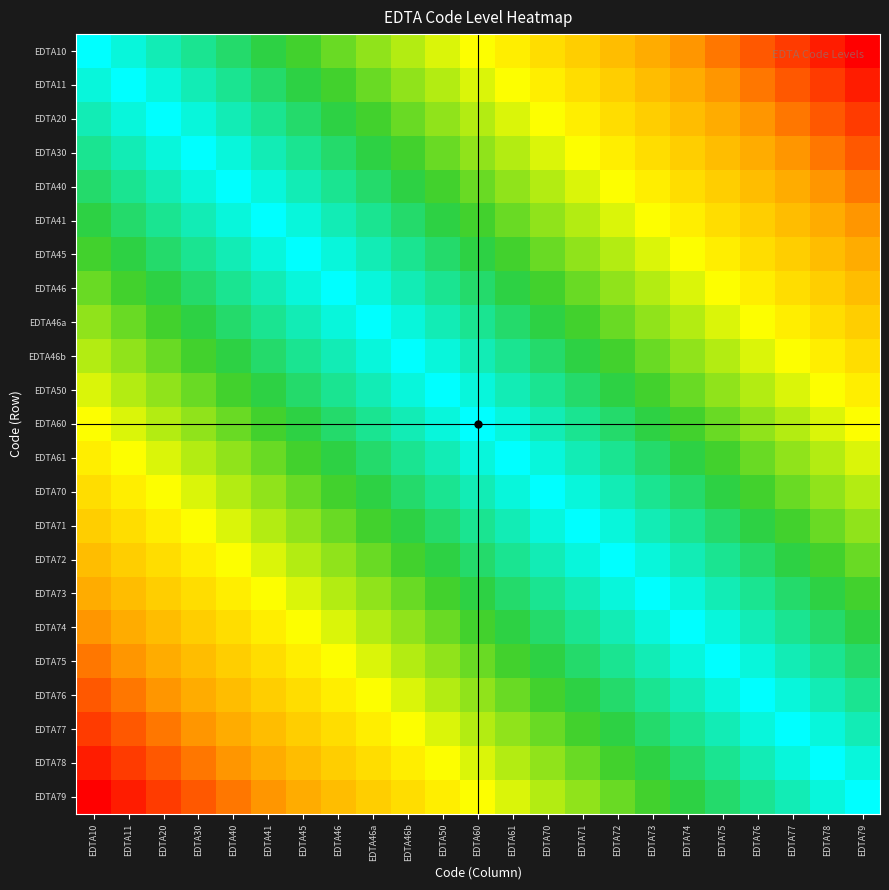

Reading left to right, transcribe all the data shown in this chart.

EDTA10: EDTA10=1.0	EDTA11=1.0	EDTA20=0.9	EDTA30=0.9	EDTA40=0.8	EDTA41=0.8	EDTA45=0.7	EDTA46=0.7	EDTA46a=0.6	EDTA46b=0.6	EDTA50=0.5	EDTA60=0.5	EDTA61=0.5	EDTA70=0.4	EDTA71=0.4	EDTA72=0.3	EDTA73=0.3	EDTA74=0.2	EDTA75=0.2	EDTA76=0.1	EDTA77=0.1	EDTA78=0.0	EDTA79=0.0
EDTA11: EDTA10=1.0	EDTA11=1.0	EDTA20=1.0	EDTA30=0.9	EDTA40=0.9	EDTA41=0.8	EDTA45=0.8	EDTA46=0.7	EDTA46a=0.7	EDTA46b=0.6	EDTA50=0.6	EDTA60=0.5	EDTA61=0.5	EDTA70=0.5	EDTA71=0.4	EDTA72=0.4	EDTA73=0.3	EDTA74=0.3	EDTA75=0.2	EDTA76=0.2	EDTA77=0.1	EDTA78=0.1	EDTA79=0.0
EDTA20: EDTA10=0.9	EDTA11=1.0	EDTA20=1.0	EDTA30=1.0	EDTA40=0.9	EDTA41=0.9	EDTA45=0.8	EDTA46=0.8	EDTA46a=0.7	EDTA46b=0.7	EDTA50=0.6	EDTA60=0.6	EDTA61=0.5	EDTA70=0.5	EDTA71=0.5	EDTA72=0.4	EDTA73=0.4	EDTA74=0.3	EDTA75=0.3	EDTA76=0.2	EDTA77=0.2	EDTA78=0.1	EDTA79=0.1
EDTA30: EDTA10=0.9	EDTA11=0.9	EDTA20=1.0	EDTA30=1.0	EDTA40=1.0	EDTA41=0.9	EDTA45=0.9	EDTA46=0.8	EDTA46a=0.8	EDTA46b=0.7	EDTA50=0.7	EDTA60=0.6	EDTA61=0.6	EDTA70=0.5	EDTA71=0.5	EDTA72=0.5	EDTA73=0.4	EDTA74=0.4	EDTA75=0.3	EDTA76=0.3	EDTA77=0.2	EDTA78=0.2	EDTA79=0.1
EDTA40: EDTA10=0.8	EDTA11=0.9	EDTA20=0.9	EDTA30=1.0	EDTA40=1.0	EDTA41=1.0	EDTA45=0.9	EDTA46=0.9	EDTA46a=0.8	EDTA46b=0.8	EDTA50=0.7	EDTA60=0.7	EDTA61=0.6	EDTA70=0.6	EDTA71=0.5	EDTA72=0.5	EDTA73=0.5	EDTA74=0.4	EDTA75=0.4	EDTA76=0.3	EDTA77=0.3	EDTA78=0.2	EDTA79=0.2
EDTA41: EDTA10=0.8	EDTA11=0.8	EDTA20=0.9	EDTA30=0.9	EDTA40=1.0	EDTA41=1.0	EDTA45=1.0	EDTA46=0.9	EDTA46a=0.9	EDTA46b=0.8	EDTA50=0.8	EDTA60=0.7	EDTA61=0.7	EDTA70=0.6	EDTA71=0.6	EDTA72=0.5	EDTA73=0.5	EDTA74=0.5	EDTA75=0.4	EDTA76=0.4	EDTA77=0.3	EDTA78=0.3	EDTA79=0.2
EDTA45: EDTA10=0.7	EDTA11=0.8	EDTA20=0.8	EDTA30=0.9	EDTA40=0.9	EDTA41=1.0	EDTA45=1.0	EDTA46=1.0	EDTA46a=0.9	EDTA46b=0.9	EDTA50=0.8	EDTA60=0.8	EDTA61=0.7	EDTA70=0.7	EDTA71=0.6	EDTA72=0.6	EDTA73=0.5	EDTA74=0.5	EDTA75=0.5	EDTA76=0.4	EDTA77=0.4	EDTA78=0.3	EDTA79=0.3
EDTA46: EDTA10=0.7	EDTA11=0.7	EDTA20=0.8	EDTA30=0.8	EDTA40=0.9	EDTA41=0.9	EDTA45=1.0	EDTA46=1.0	EDTA46a=1.0	EDTA46b=0.9	EDTA50=0.9	EDTA60=0.8	EDTA61=0.8	EDTA70=0.7	EDTA71=0.7	EDTA72=0.6	EDTA73=0.6	EDTA74=0.5	EDTA75=0.5	EDTA76=0.5	EDTA77=0.4	EDTA78=0.4	EDTA79=0.3
EDTA46a: EDTA10=0.6	EDTA11=0.7	EDTA20=0.7	EDTA30=0.8	EDTA40=0.8	EDTA41=0.9	EDTA45=0.9	EDTA46=1.0	EDTA46a=1.0	EDTA46b=1.0	EDTA50=0.9	EDTA60=0.9	EDTA61=0.8	EDTA70=0.8	EDTA71=0.7	EDTA72=0.7	EDTA73=0.6	EDTA74=0.6	EDTA75=0.5	EDTA76=0.5	EDTA77=0.5	EDTA78=0.4	EDTA79=0.4
EDTA46b: EDTA10=0.6	EDTA11=0.6	EDTA20=0.7	EDTA30=0.7	EDTA40=0.8	EDTA41=0.8	EDTA45=0.9	EDTA46=0.9	EDTA46a=1.0	EDTA46b=1.0	EDTA50=1.0	EDTA60=0.9	EDTA61=0.9	EDTA70=0.8	EDTA71=0.8	EDTA72=0.7	EDTA73=0.7	EDTA74=0.6	EDTA75=0.6	EDTA76=0.5	EDTA77=0.5	EDTA78=0.5	EDTA79=0.4
EDTA50: EDTA10=0.5	EDTA11=0.6	EDTA20=0.6	EDTA30=0.7	EDTA40=0.7	EDTA41=0.8	EDTA45=0.8	EDTA46=0.9	EDTA46a=0.9	EDTA46b=1.0	EDTA50=1.0	EDTA60=1.0	EDTA61=0.9	EDTA70=0.9	EDTA71=0.8	EDTA72=0.8	EDTA73=0.7	EDTA74=0.7	EDTA75=0.6	EDTA76=0.6	EDTA77=0.5	EDTA78=0.5	EDTA79=0.5
EDTA60: EDTA10=0.5	EDTA11=0.5	EDTA20=0.6	EDTA30=0.6	EDTA40=0.7	EDTA41=0.7	EDTA45=0.8	EDTA46=0.8	EDTA46a=0.9	EDTA46b=0.9	EDTA50=1.0	EDTA60=1.0	EDTA61=1.0	EDTA70=0.9	EDTA71=0.9	EDTA72=0.8	EDTA73=0.8	EDTA74=0.7	EDTA75=0.7	EDTA76=0.6	EDTA77=0.6	EDTA78=0.5	EDTA79=0.5
EDTA61: EDTA10=0.5	EDTA11=0.5	EDTA20=0.5	EDTA30=0.6	EDTA40=0.6	EDTA41=0.7	EDTA45=0.7	EDTA46=0.8	EDTA46a=0.8	EDTA46b=0.9	EDTA50=0.9	EDTA60=1.0	EDTA61=1.0	EDTA70=1.0	EDTA71=0.9	EDTA72=0.9	EDTA73=0.8	EDTA74=0.8	EDTA75=0.7	EDTA76=0.7	EDTA77=0.6	EDTA78=0.6	EDTA79=0.5
EDTA70: EDTA10=0.4	EDTA11=0.5	EDTA20=0.5	EDTA30=0.5	EDTA40=0.6	EDTA41=0.6	EDTA45=0.7	EDTA46=0.7	EDTA46a=0.8	EDTA46b=0.8	EDTA50=0.9	EDTA60=0.9	EDTA61=1.0	EDTA70=1.0	EDTA71=1.0	EDTA72=0.9	EDTA73=0.9	EDTA74=0.8	EDTA75=0.8	EDTA76=0.7	EDTA77=0.7	EDTA78=0.6	EDTA79=0.6
EDTA71: EDTA10=0.4	EDTA11=0.4	EDTA20=0.5	EDTA30=0.5	EDTA40=0.5	EDTA41=0.6	EDTA45=0.6	EDTA46=0.7	EDTA46a=0.7	EDTA46b=0.8	EDTA50=0.8	EDTA60=0.9	EDTA61=0.9	EDTA70=1.0	EDTA71=1.0	EDTA72=1.0	EDTA73=0.9	EDTA74=0.9	EDTA75=0.8	EDTA76=0.8	EDTA77=0.7	EDTA78=0.7	EDTA79=0.6
EDTA72: EDTA10=0.3	EDTA11=0.4	EDTA20=0.4	EDTA30=0.5	EDTA40=0.5	EDTA41=0.5	EDTA45=0.6	EDTA46=0.6	EDTA46a=0.7	EDTA46b=0.7	EDTA50=0.8	EDTA60=0.8	EDTA61=0.9	EDTA70=0.9	EDTA71=1.0	EDTA72=1.0	EDTA73=1.0	EDTA74=0.9	EDTA75=0.9	EDTA76=0.8	EDTA77=0.8	EDTA78=0.7	EDTA79=0.7
EDTA73: EDTA10=0.3	EDTA11=0.3	EDTA20=0.4	EDTA30=0.4	EDTA40=0.5	EDTA41=0.5	EDTA45=0.5	EDTA46=0.6	EDTA46a=0.6	EDTA46b=0.7	EDTA50=0.7	EDTA60=0.8	EDTA61=0.8	EDTA70=0.9	EDTA71=0.9	EDTA72=1.0	EDTA73=1.0	EDTA74=1.0	EDTA75=0.9	EDTA76=0.9	EDTA77=0.8	EDTA78=0.8	EDTA79=0.7
EDTA74: EDTA10=0.2	EDTA11=0.3	EDTA20=0.3	EDTA30=0.4	EDTA40=0.4	EDTA41=0.5	EDTA45=0.5	EDTA46=0.5	EDTA46a=0.6	EDTA46b=0.6	EDTA50=0.7	EDTA60=0.7	EDTA61=0.8	EDTA70=0.8	EDTA71=0.9	EDTA72=0.9	EDTA73=1.0	EDTA74=1.0	EDTA75=1.0	EDTA76=0.9	EDTA77=0.9	EDTA78=0.8	EDTA79=0.8
EDTA75: EDTA10=0.2	EDTA11=0.2	EDTA20=0.3	EDTA30=0.3	EDTA40=0.4	EDTA41=0.4	EDTA45=0.5	EDTA46=0.5	EDTA46a=0.5	EDTA46b=0.6	EDTA50=0.6	EDTA60=0.7	EDTA61=0.7	EDTA70=0.8	EDTA71=0.8	EDTA72=0.9	EDTA73=0.9	EDTA74=1.0	EDTA75=1.0	EDTA76=1.0	EDTA77=0.9	EDTA78=0.9	EDTA79=0.8
EDTA76: EDTA10=0.1	EDTA11=0.2	EDTA20=0.2	EDTA30=0.3	EDTA40=0.3	EDTA41=0.4	EDTA45=0.4	EDTA46=0.5	EDTA46a=0.5	EDTA46b=0.5	EDTA50=0.6	EDTA60=0.6	EDTA61=0.7	EDTA70=0.7	EDTA71=0.8	EDTA72=0.8	EDTA73=0.9	EDTA74=0.9	EDTA75=1.0	EDTA76=1.0	EDTA77=1.0	EDTA78=0.9	EDTA79=0.9
EDTA77: EDTA10=0.1	EDTA11=0.1	EDTA20=0.2	EDTA30=0.2	EDTA40=0.3	EDTA41=0.3	EDTA45=0.4	EDTA46=0.4	EDTA46a=0.5	EDTA46b=0.5	EDTA50=0.5	EDTA60=0.6	EDTA61=0.6	EDTA70=0.7	EDTA71=0.7	EDTA72=0.8	EDTA73=0.8	EDTA74=0.9	EDTA75=0.9	EDTA76=1.0	EDTA77=1.0	EDTA78=1.0	EDTA79=0.9
EDTA78: EDTA10=0.0	EDTA11=0.1	EDTA20=0.1	EDTA30=0.2	EDTA40=0.2	EDTA41=0.3	EDTA45=0.3	EDTA46=0.4	EDTA46a=0.4	EDTA46b=0.5	EDTA50=0.5	EDTA60=0.5	EDTA61=0.6	EDTA70=0.6	EDTA71=0.7	EDTA72=0.7	EDTA73=0.8	EDTA74=0.8	EDTA75=0.9	EDTA76=0.9	EDTA77=1.0	EDTA78=1.0	EDTA79=1.0
EDTA79: EDTA10=0.0	EDTA11=0.0	EDTA20=0.1	EDTA30=0.1	EDTA40=0.2	EDTA41=0.2	EDTA45=0.3	EDTA46=0.3	EDTA46a=0.4	EDTA46b=0.4	EDTA50=0.5	EDTA60=0.5	EDTA61=0.5	EDTA70=0.6	EDTA71=0.6	EDTA72=0.7	EDTA73=0.7	EDTA74=0.8	EDTA75=0.8	EDTA76=0.9	EDTA77=0.9	EDTA78=1.0	EDTA79=1.0